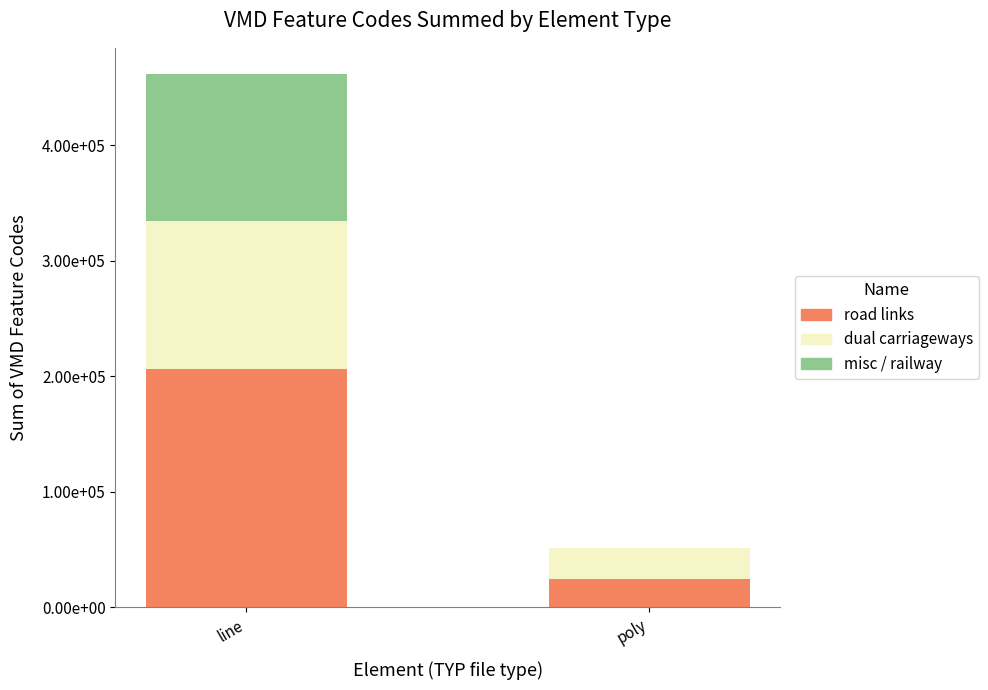

What are all the series names shown in the legend?

road links, dual carriageways, misc / railway